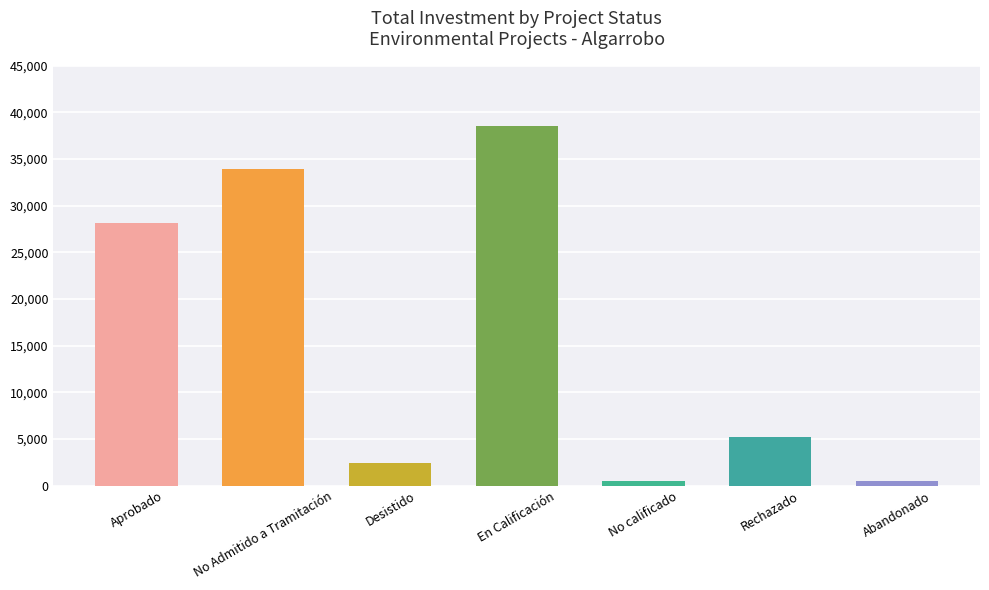

What is the change in value from En Calificación to Rechazado?

-33331